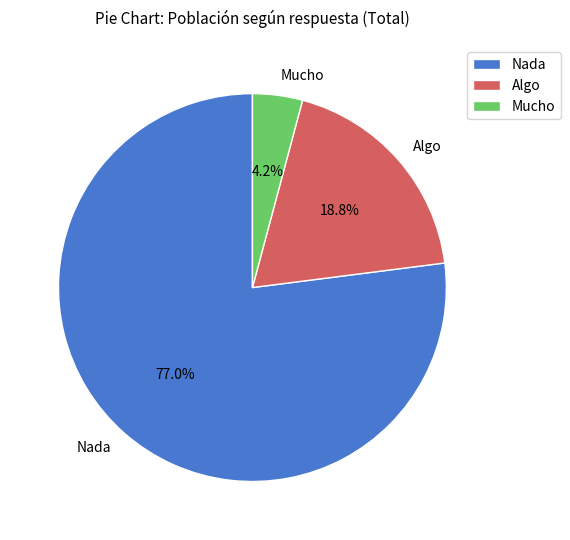

What is the smallest slice in the pie chart?

Mucho